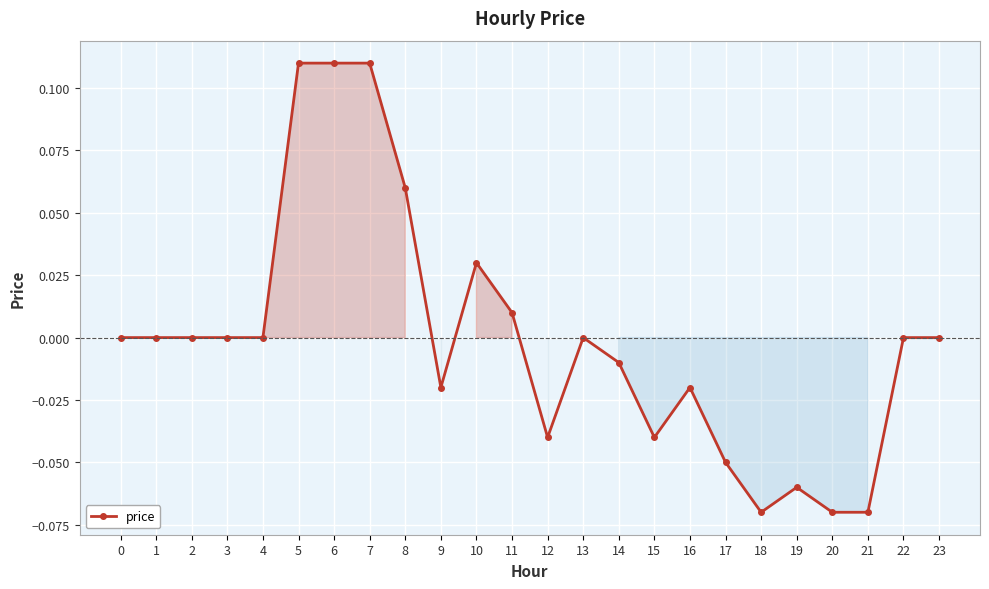

True or false: there are more than 2 points higher than both neighbors.

True